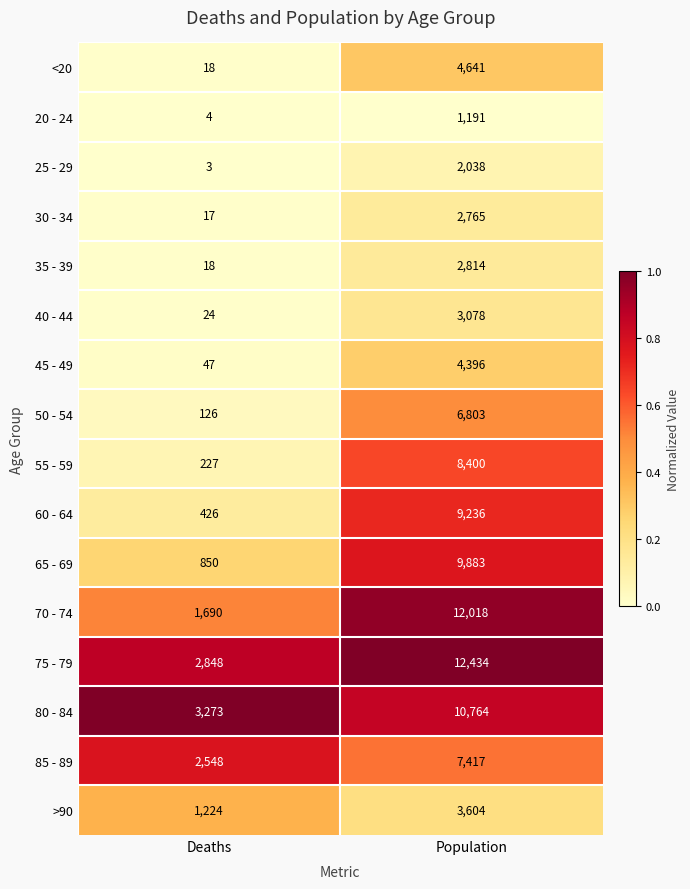

What is the average value of the 30 - 34 series?

1391